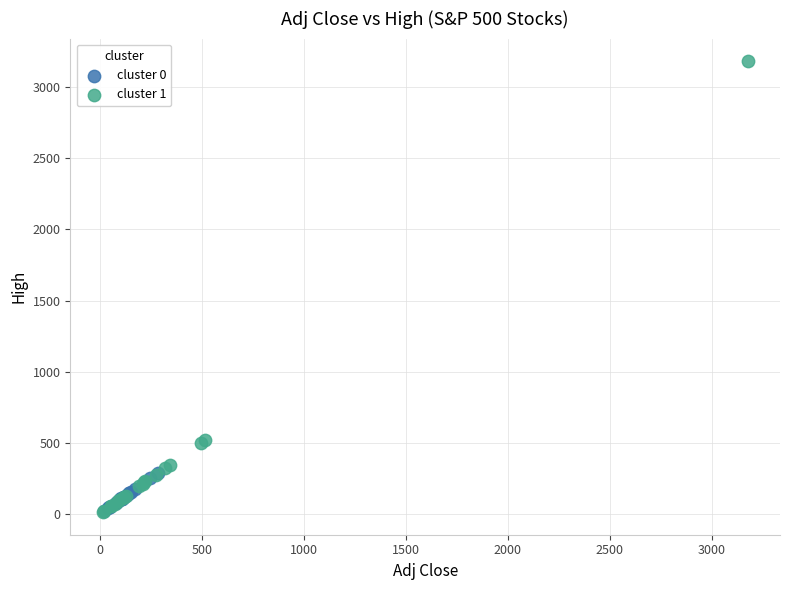

Which series reaches the maximum Y coordinate?

cluster 1